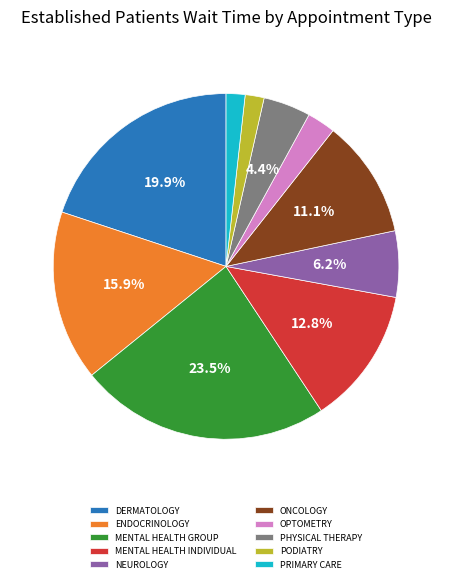

What percentage is the ONCOLOGY slice, to the nearest percent?

11%